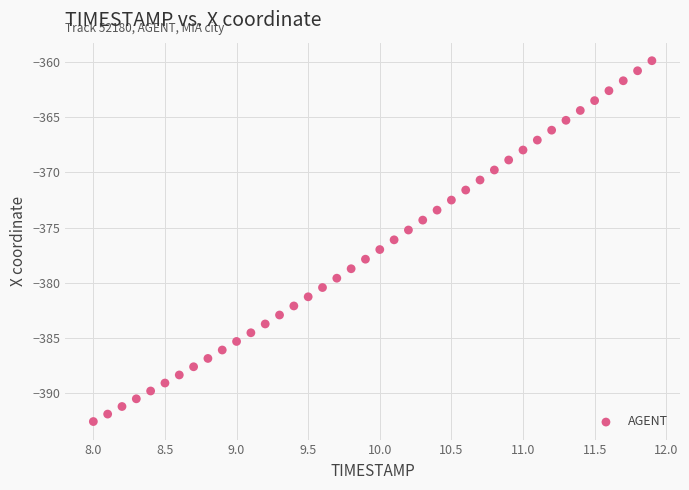

What is the range of X values (max minus min)?

3.9